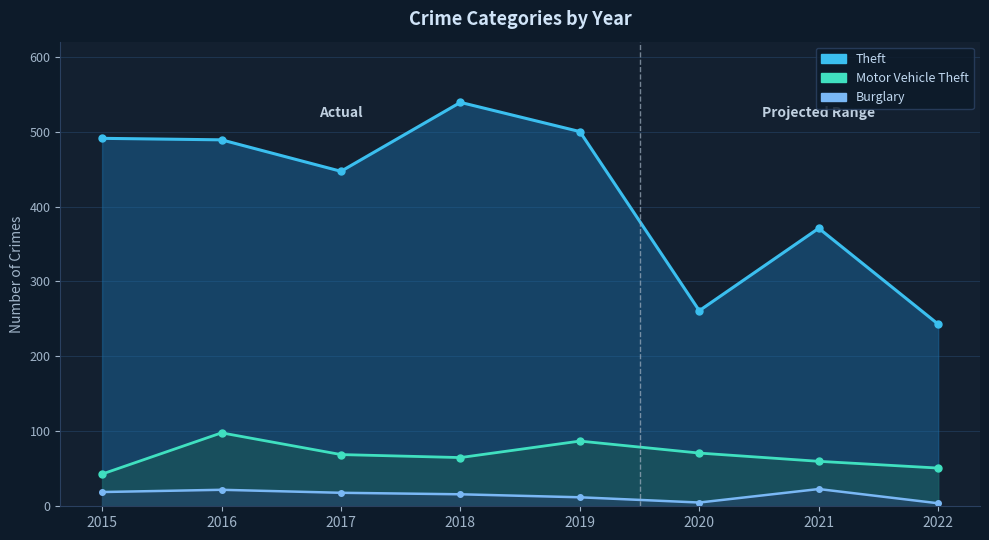

Which series has the largest total across all categories?

Theft